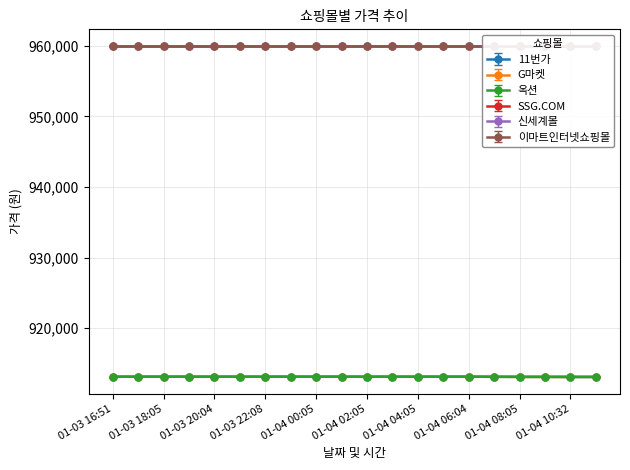

True or false: G마켓 has a value of 1477179 at 01-03 18:05.

False